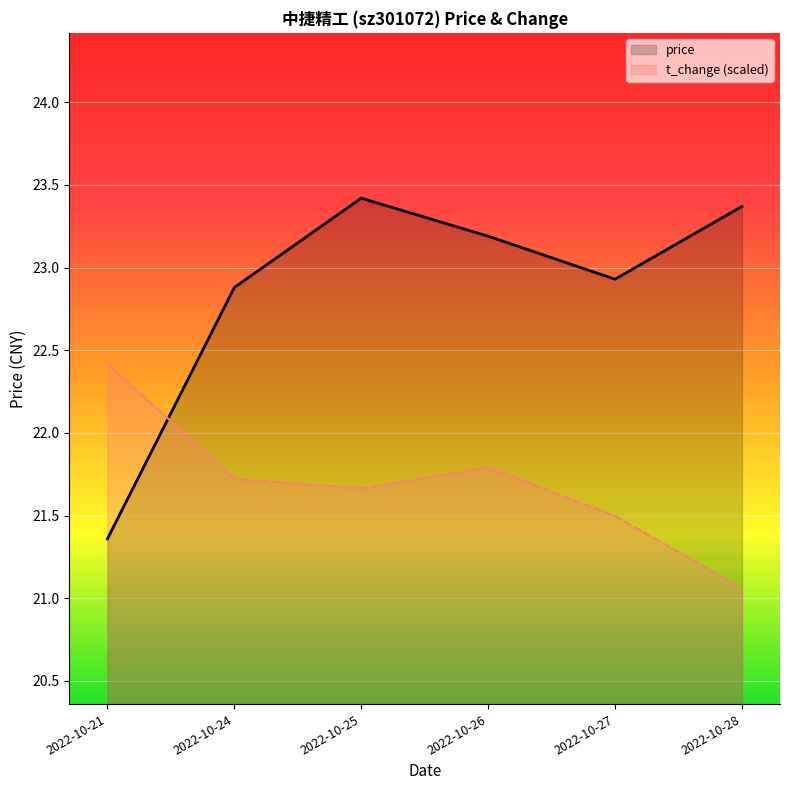

What is the total value across all series at 2022-10-26?

45.0